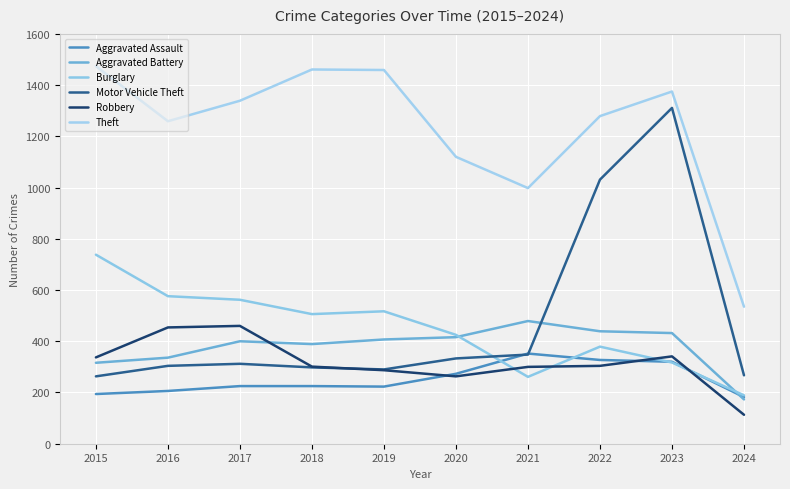

What is the average value of the Aggravated Battery series?

379